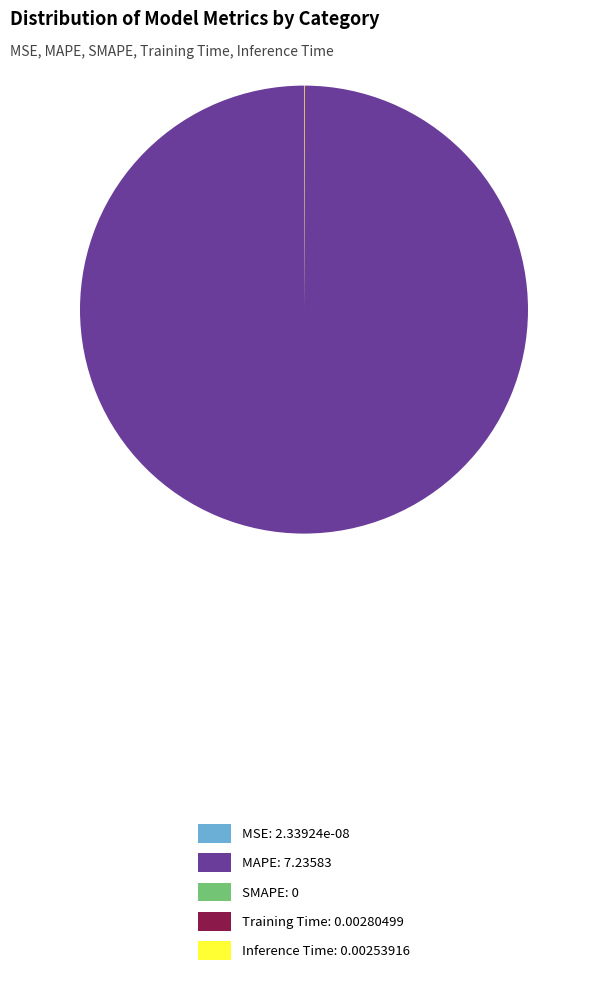

Does MAPE: 7.23583 represent more than half of the total?

Yes